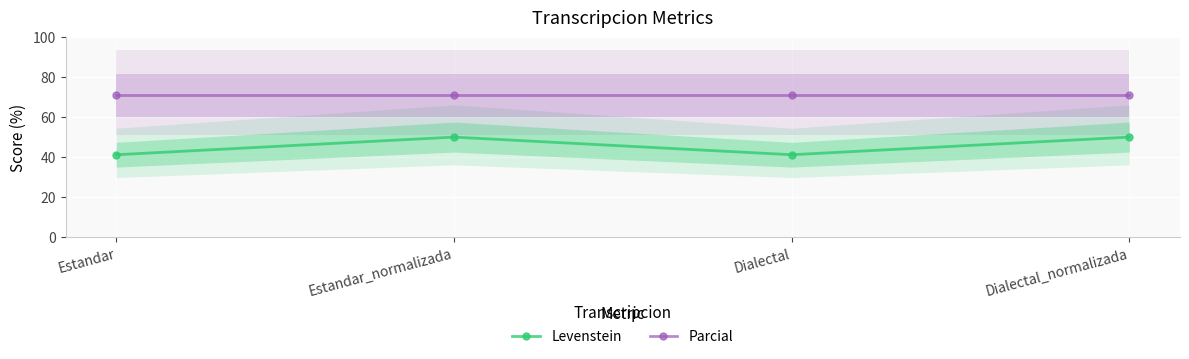

What position from the right is Dialectal_normalizada?

1